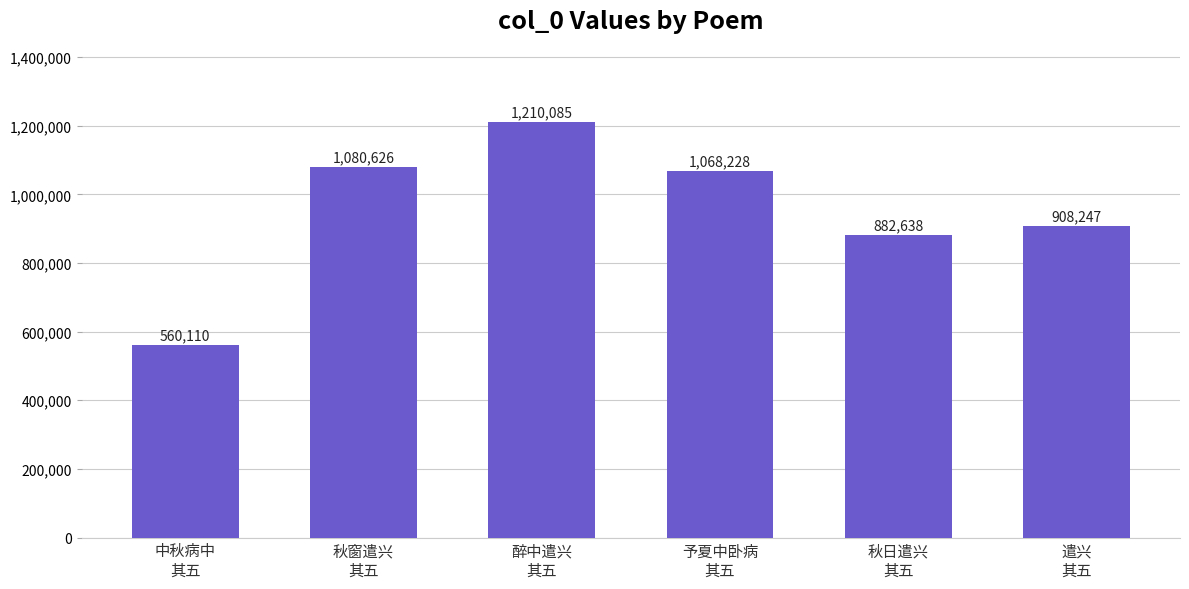

Where is the data nearest to the value 885097?

秋日遣兴
其五